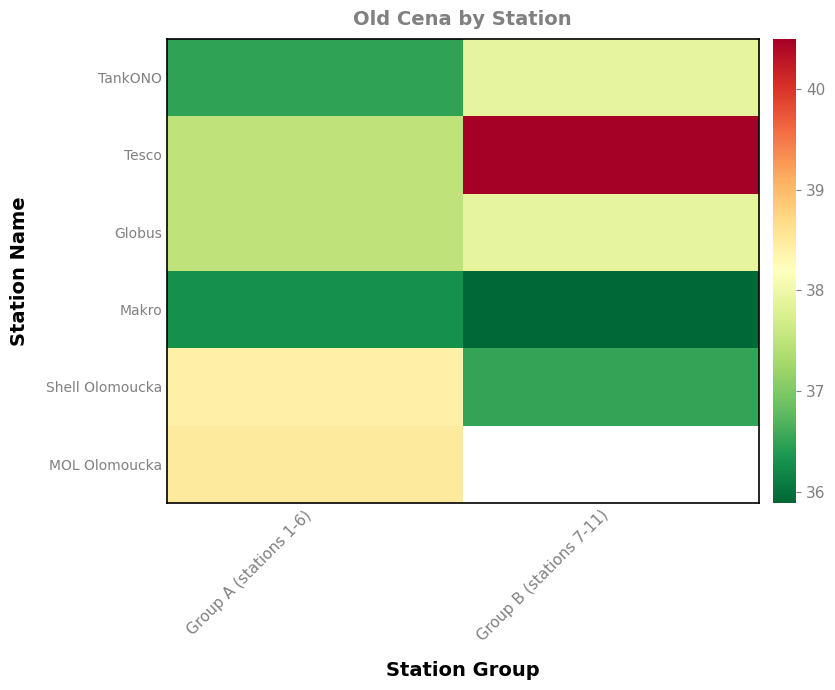

Is the value of Makro at Group A (stations 1-6) greater than the value of MOL Olomoucka at Group A (stations 1-6)?

No